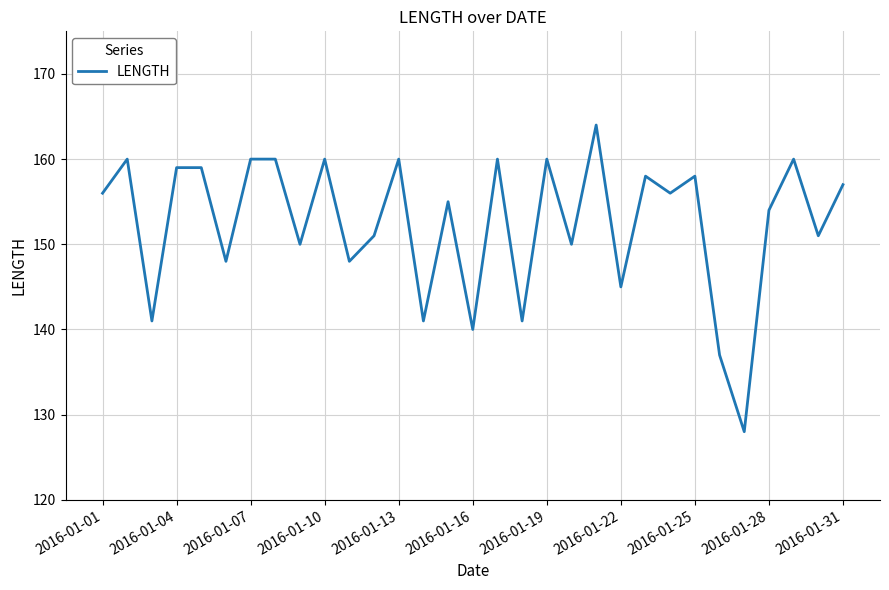

What is the difference between the maximum and second lowest values?

27